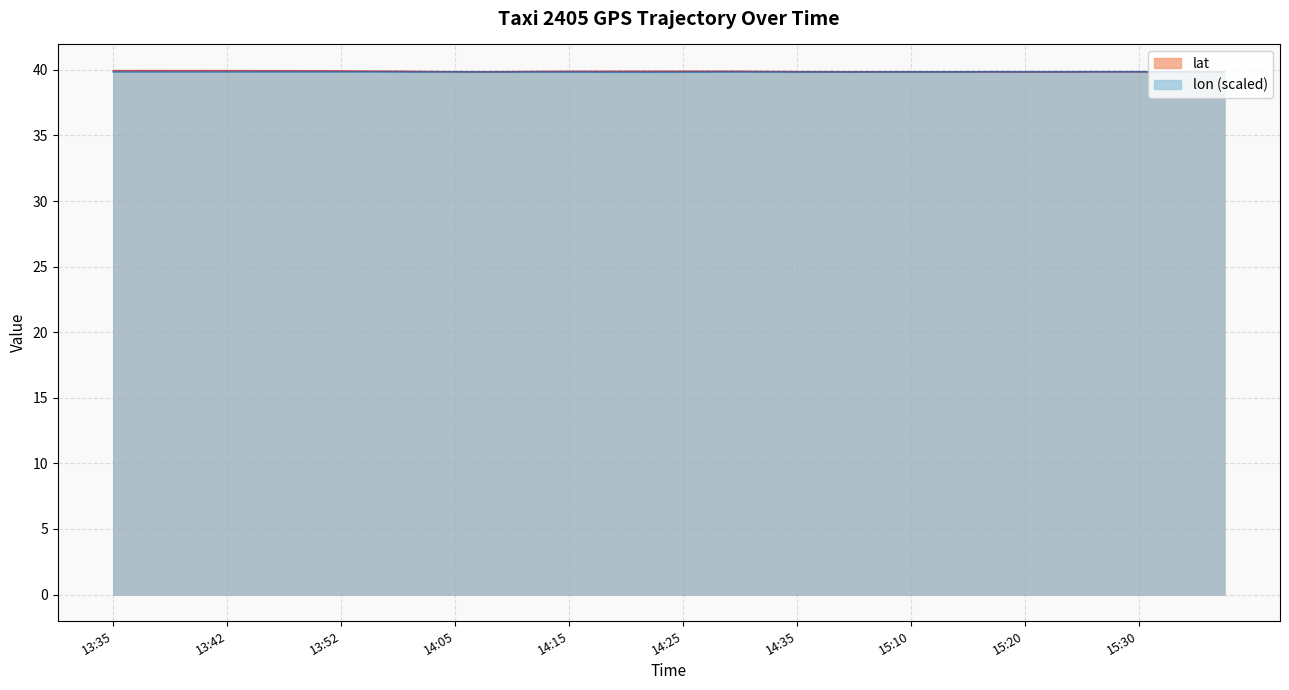

Reading left to right, extract all data points from this chart.

lat: 13:35=39.9	13:37=39.9	13:40=39.9	13:40=39.9	13:42=39.9	13:45=39.9	13:47=39.9	13:50=39.9	13:52=39.9	13:55=39.9	13:57=39.9	14:00=39.9	14:05=39.9	14:07=39.9	14:10=39.9	14:12=39.9	14:15=39.9	14:17=39.9	14:20=39.9	14:22=39.9	14:25=39.9	14:27=39.9	14:30=39.9	14:32=39.9	14:35=39.9	14:37=39.9	15:05=39.8	15:08=39.9	15:10=39.9	15:13=39.8	15:15=39.8	15:18=39.8	15:20=39.8	15:23=39.8	15:25=39.8	15:28=39.8	15:30=39.8	15:33=39.8	15:35=39.8	15:38=39.8
lon: 13:35=39.8	13:37=39.8	13:40=39.8	13:40=39.8	13:42=39.8	13:45=39.8	13:47=39.8	13:50=39.8	13:52=39.8	13:55=39.8	13:57=39.8	14:00=39.8	14:05=39.8	14:07=39.8	14:10=39.8	14:12=39.8	14:15=39.8	14:17=39.8	14:20=39.8	14:22=39.8	14:25=39.8	14:27=39.8	14:30=39.8	14:32=39.8	14:35=39.8	14:37=39.8	15:05=39.8	15:08=39.8	15:10=39.8	15:13=39.8	15:15=39.9	15:18=39.9	15:20=39.9	15:23=39.9	15:25=39.9	15:28=39.9	15:30=39.9	15:33=39.9	15:35=39.9	15:38=39.9